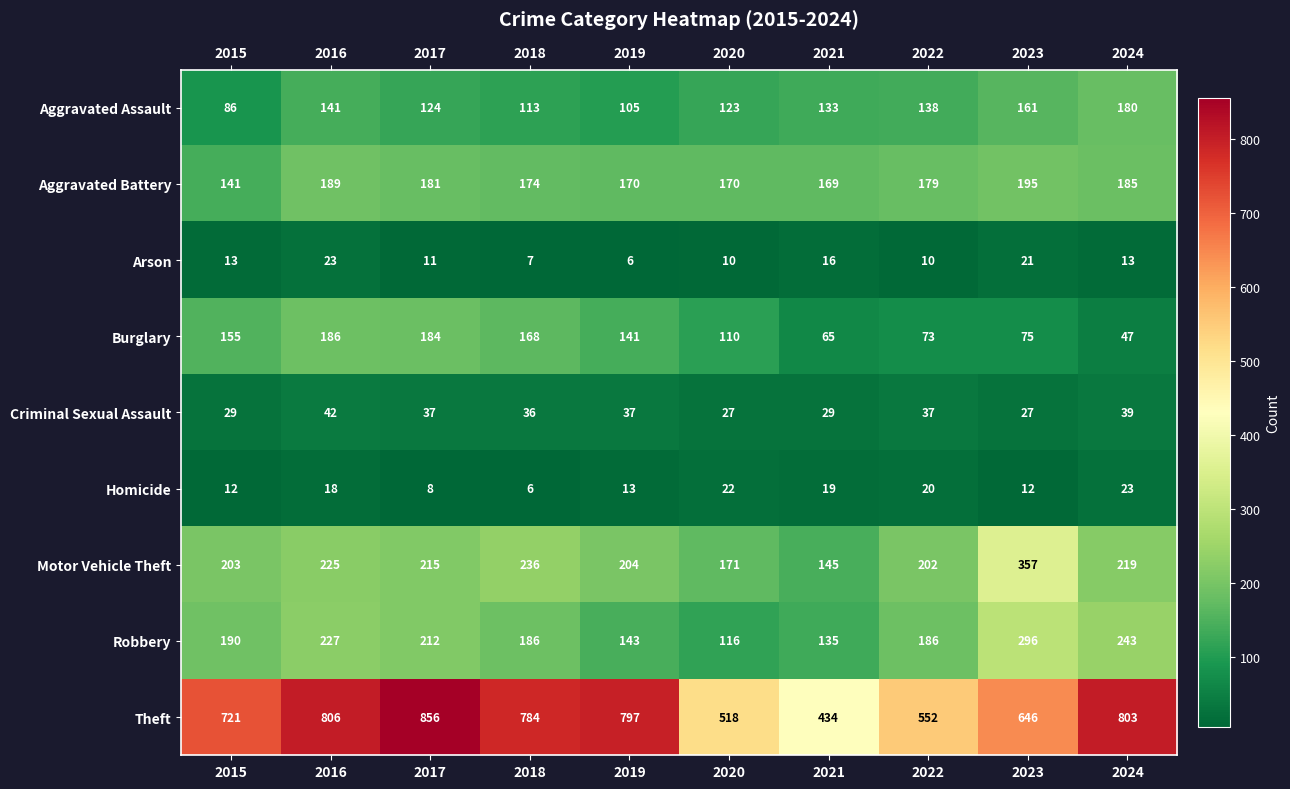

Which series has the largest range (max minus min)?

Theft